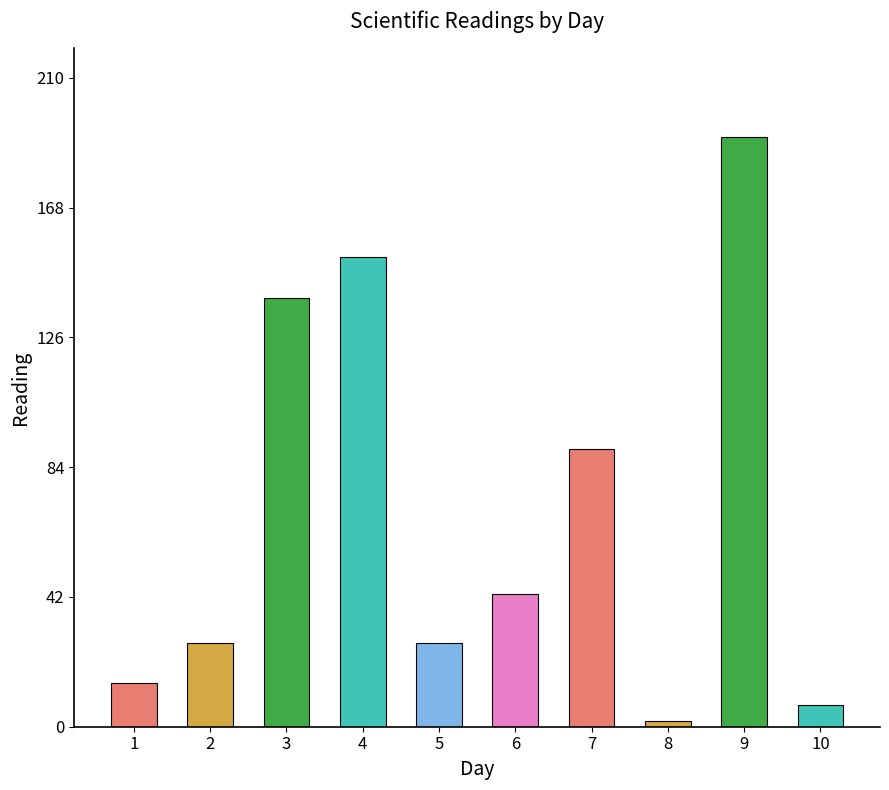

What is the change in value from 5 to 7?

+63